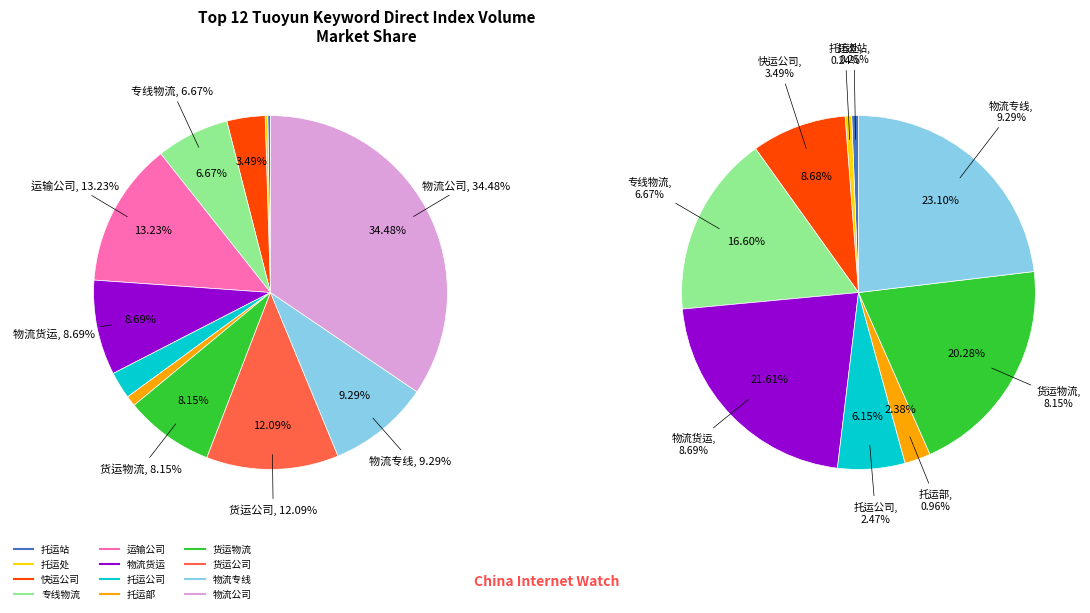

What is the change in value from 托运公司 to 货运物流?

+850